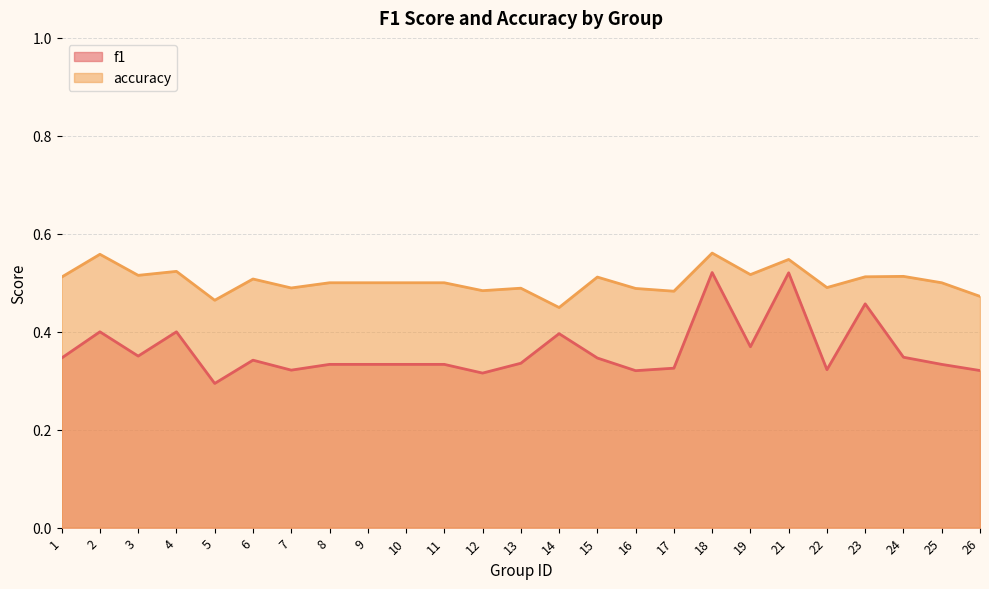

Reading left to right, list all the values displayed in this chart.

f1: 1=0.3	2=0.4	3=0.4	4=0.4	5=0.3	6=0.3	7=0.3	8=0.3	9=0.3	10=0.3	11=0.3	12=0.3	13=0.3	14=0.4	15=0.3	16=0.3	17=0.3	18=0.5	19=0.4	21=0.5	22=0.3	23=0.5	24=0.3	25=0.3	26=0.3
accuracy: 1=0.5	2=0.6	3=0.5	4=0.5	5=0.5	6=0.5	7=0.5	8=0.5	9=0.5	10=0.5	11=0.5	12=0.5	13=0.5	14=0.4	15=0.5	16=0.5	17=0.5	18=0.6	19=0.5	21=0.5	22=0.5	23=0.5	24=0.5	25=0.5	26=0.5